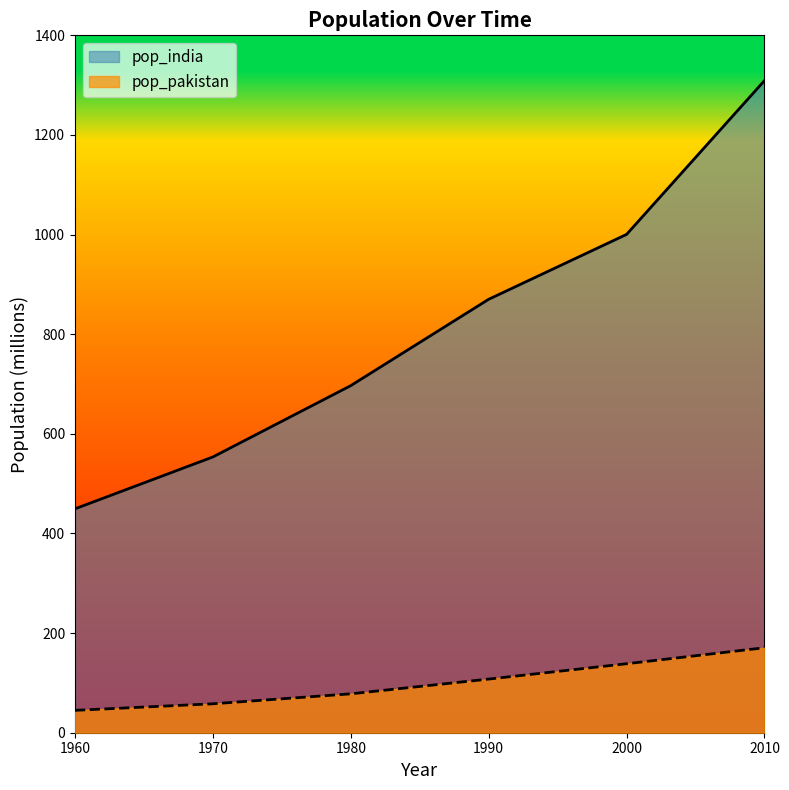

What is the sum of the pop_india values at 1980 and 2000?

1697.2